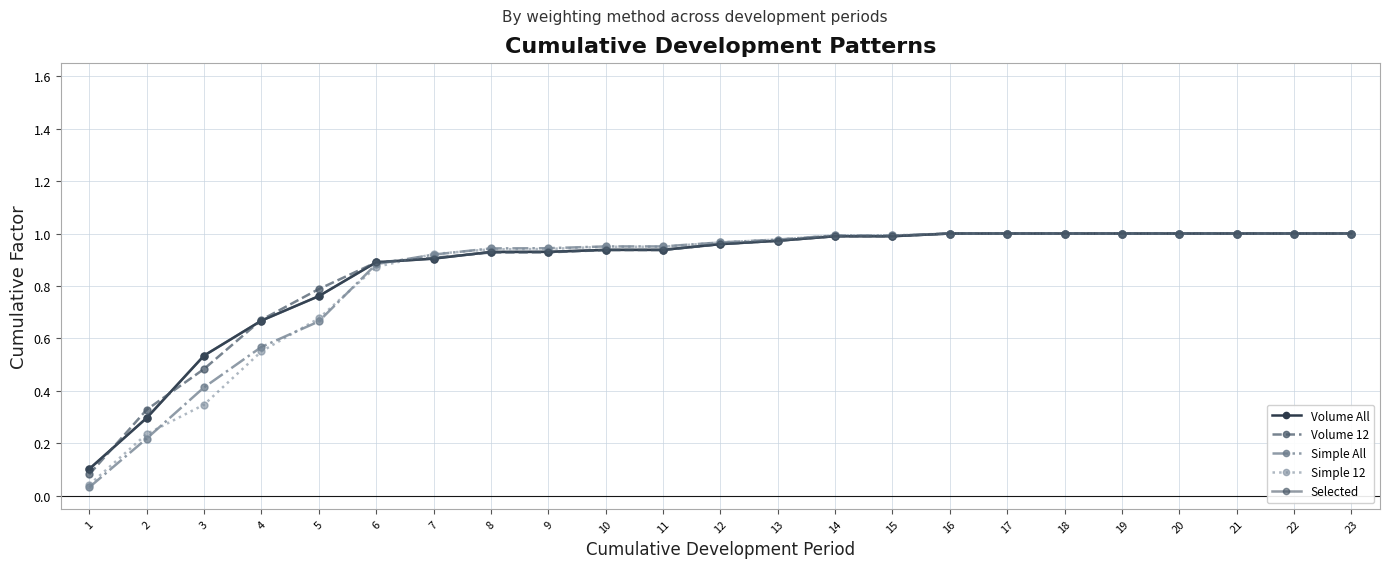

Is this an area chart (filled region under the line)?

No